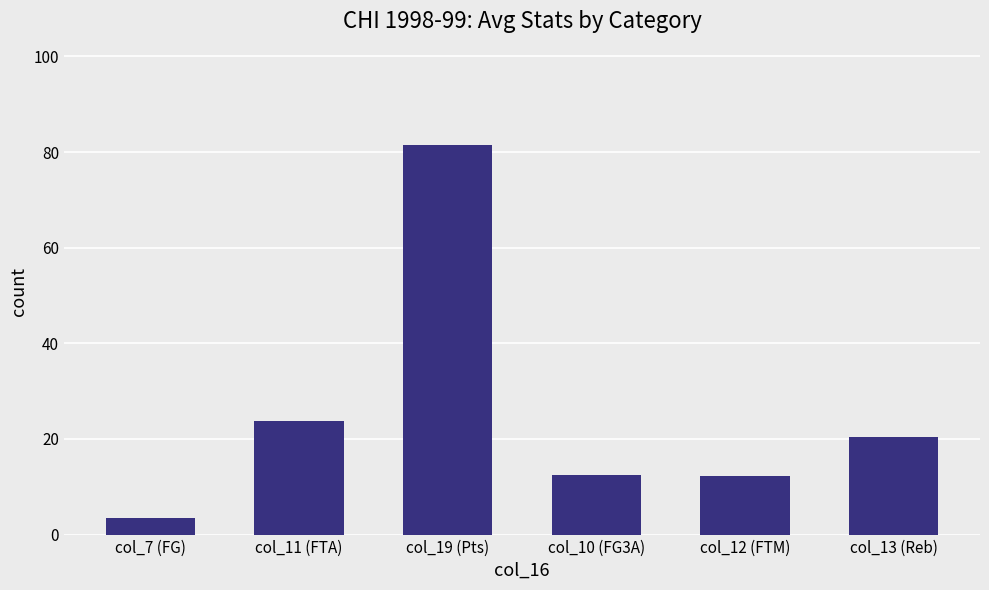

Where is the data nearest to the value 42?

col_11 (FTA)